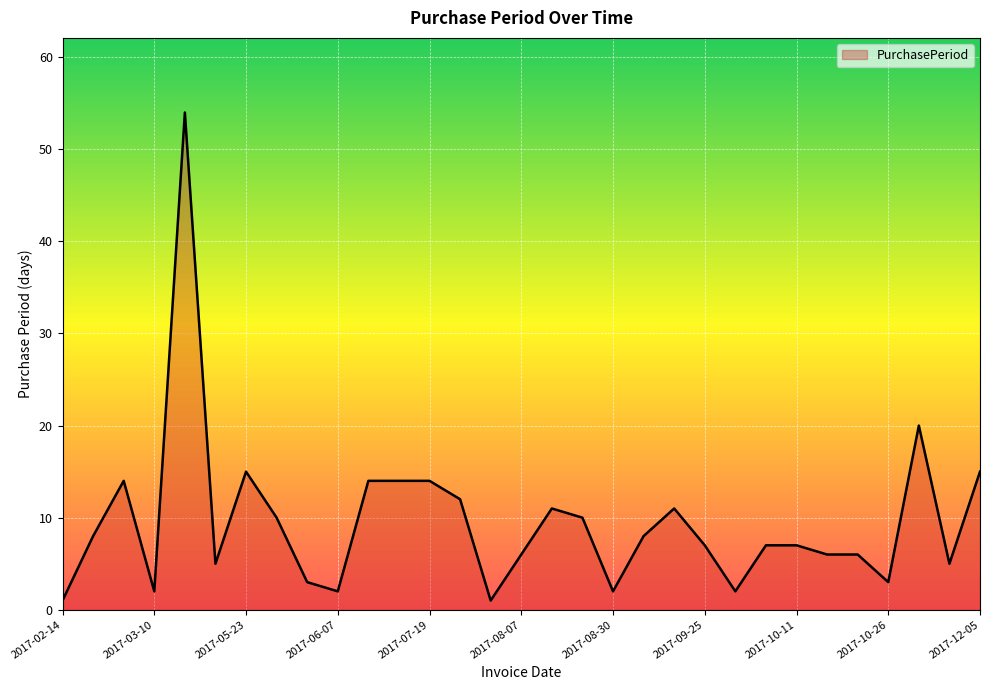

What is the maximum value shown in the chart?

54